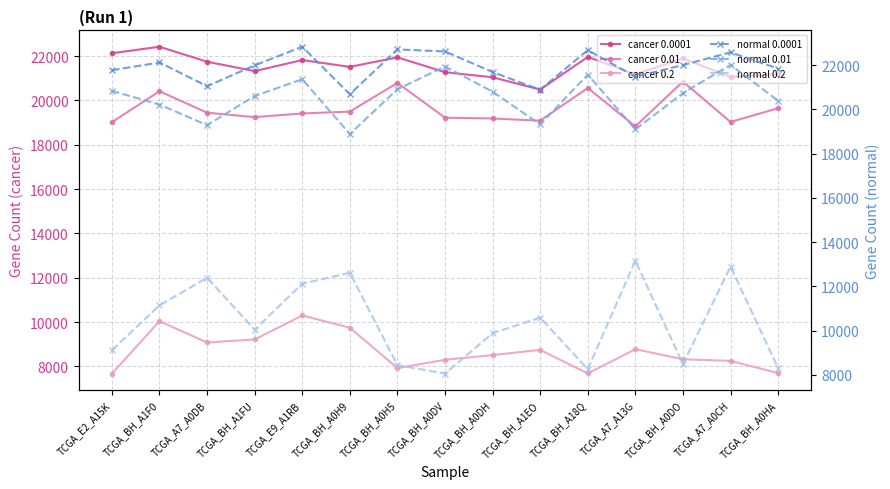

What is the sum of the cancer 0.01 values at TCGA_A7_A0CH and TCGA_E9_A1RB?

38437